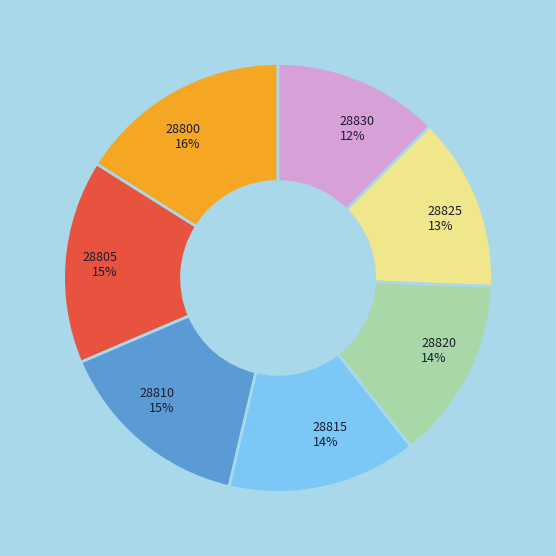

Approximately how many times larger is the value at 28820 compared to 28815?

1.0